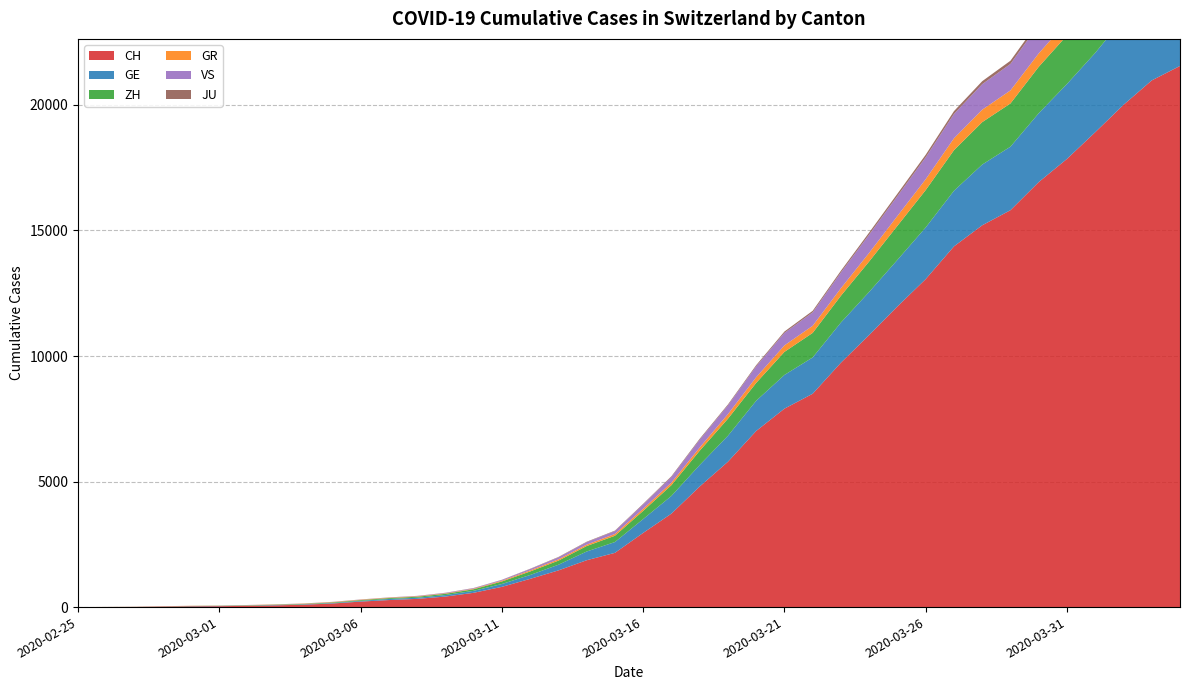

Reading left to right, extract all data points from this chart.

CH: 2020-02-25=0	2020-02-26=4	2020-02-27=8	2020-02-28=20	2020-02-29=30	2020-03-01=36	2020-03-02=50	2020-03-03=69	2020-03-04=97	2020-03-05=142	2020-03-06=219	2020-03-07=280	2020-03-08=327	2020-03-09=419	2020-03-10=569	2020-03-11=806	2020-03-12=1124	2020-03-13=1461	2020-03-14=1866	2020-03-15=2160	2020-03-16=2954	2020-03-17=3722	2020-03-18=4801	2020-03-19=5788	2020-03-20=7014	2020-03-21=7904	2020-03-22=8498	2020-03-23=9735	2020-03-24=10838	2020-03-25=11975	2020-03-26=13064	2020-03-27=14367	2020-03-28=15207	2020-03-29=15809	2020-03-30=16928	2020-03-31=17852	2020-04-01=18915	2020-04-02=20005	2020-04-03=20978	2020-04-04=21554
GE: 2020-02-25=0	2020-02-26=1	2020-02-27=1	2020-02-28=5	2020-02-29=9	2020-03-01=10	2020-03-02=11	2020-03-03=14	2020-03-04=16	2020-03-05=20	2020-03-06=30	2020-03-07=43	2020-03-08=45	2020-03-09=60	2020-03-10=79	2020-03-11=113	2020-03-12=154	2020-03-13=225	2020-03-14=347	2020-03-15=430	2020-03-16=551	2020-03-17=705	2020-03-18=857	2020-03-19=1035	2020-03-20=1204	2020-03-21=1342	2020-03-22=1445	2020-03-23=1600	2020-03-24=1717	2020-03-25=1856	2020-03-26=2057	2020-03-27=2215	2020-03-28=2419	2020-03-29=2530	2020-03-30=2743	2020-03-31=2984	2020-04-01=3160	2020-04-02=3445	2020-04-03=3650	2020-04-04=3788
ZH: 2020-02-25=0	2020-02-26=0	2020-02-27=2	2020-02-28=2	2020-02-29=6	2020-03-01=7	2020-03-02=10	2020-03-03=13	2020-03-04=15	2020-03-05=23	2020-03-06=29	2020-03-07=34	2020-03-08=40	2020-03-09=49	2020-03-10=62	2020-03-11=101	2020-03-12=140	2020-03-13=163	2020-03-14=218	2020-03-15=250	2020-03-16=326	2020-03-17=429	2020-03-18=568	2020-03-19=679	2020-03-20=711	2020-03-21=919	2020-03-22=978	2020-03-23=1067	2020-03-24=1213	2020-03-25=1357	2020-03-26=1489	2020-03-27=1616	2020-03-28=1690	2020-03-29=1722	2020-03-30=1848	2020-03-31=1936	2020-04-01=2125	2020-04-02=2289	2020-04-03=2417	2020-04-04=2450
GR: 2020-02-25=0	2020-02-26=2	2020-02-27=2	2020-02-28=6	2020-02-29=6	2020-03-01=6	2020-03-02=9	2020-03-03=9	2020-03-04=12	2020-03-05=14	2020-03-06=16	2020-03-07=17	2020-03-08=18	2020-03-09=18	2020-03-10=22	2020-03-11=31	2020-03-12=43	2020-03-13=53	2020-03-14=56	2020-03-15=71	2020-03-16=84	2020-03-17=101	2020-03-18=128	2020-03-19=182	2020-03-20=226	2020-03-21=258	2020-03-22=284	2020-03-23=300	2020-03-24=343	2020-03-25=393	2020-03-26=433	2020-03-27=474	2020-03-28=495	2020-03-29=519	2020-03-30=535	2020-03-31=547	2020-04-01=592	2020-04-02=622	2020-04-03=649	2020-04-04=657
VS: 2020-02-25=0	2020-02-26=0	2020-02-27=0	2020-02-28=1	2020-02-29=1	2020-03-01=2	2020-03-02=3	2020-03-03=3	2020-03-04=4	2020-03-05=5	2020-03-06=6	2020-03-07=7	2020-03-08=12	2020-03-09=17	2020-03-10=22	2020-03-11=30	2020-03-12=53	2020-03-13=76	2020-03-14=98	2020-03-15=115	2020-03-16=172	2020-03-17=225	2020-03-18=312	2020-03-19=349	2020-03-20=436	2020-03-21=498	2020-03-22=535	2020-03-23=628	2020-03-24=728	2020-03-25=793	2020-03-26=874	2020-03-27=968	2020-03-28=1017	2020-03-29=1055	2020-03-30=1144	2020-03-31=1211	2020-04-01=1282	2020-04-02=1334	2020-04-03=1385	2020-04-04=1418
JU: 2020-02-25=0	2020-02-26=0	2020-02-27=1	2020-02-28=1	2020-02-29=1	2020-03-01=1	2020-03-02=1	2020-03-03=2	2020-03-04=2	2020-03-05=4	2020-03-06=4	2020-03-07=5	2020-03-08=5	2020-03-09=7	2020-03-10=7	2020-03-11=7	2020-03-12=12	2020-03-13=17	2020-03-14=18	2020-03-15=19	2020-03-16=25	2020-03-17=29	2020-03-18=36	2020-03-19=36	2020-03-20=44	2020-03-21=54	2020-03-22=61	2020-03-23=69	2020-03-24=82	2020-03-25=92	2020-03-26=100	2020-03-27=114	2020-03-28=119	2020-03-29=127	2020-03-30=128	2020-03-31=140	2020-04-01=145	2020-04-02=149	2020-04-03=149	2020-04-04=154